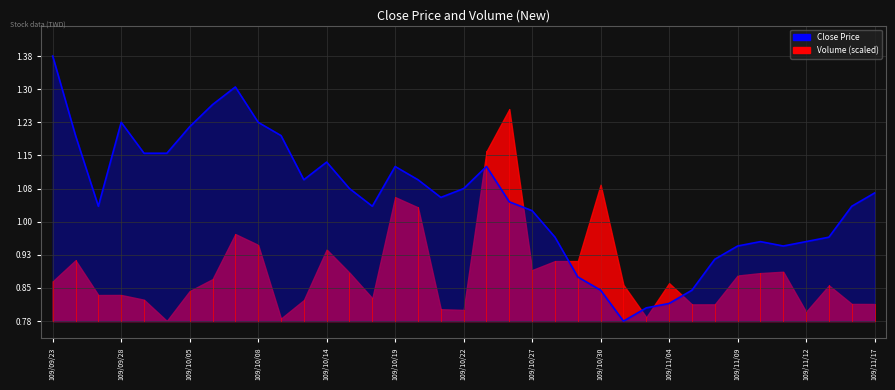

What is the value of the 7th point from the left?

1.2